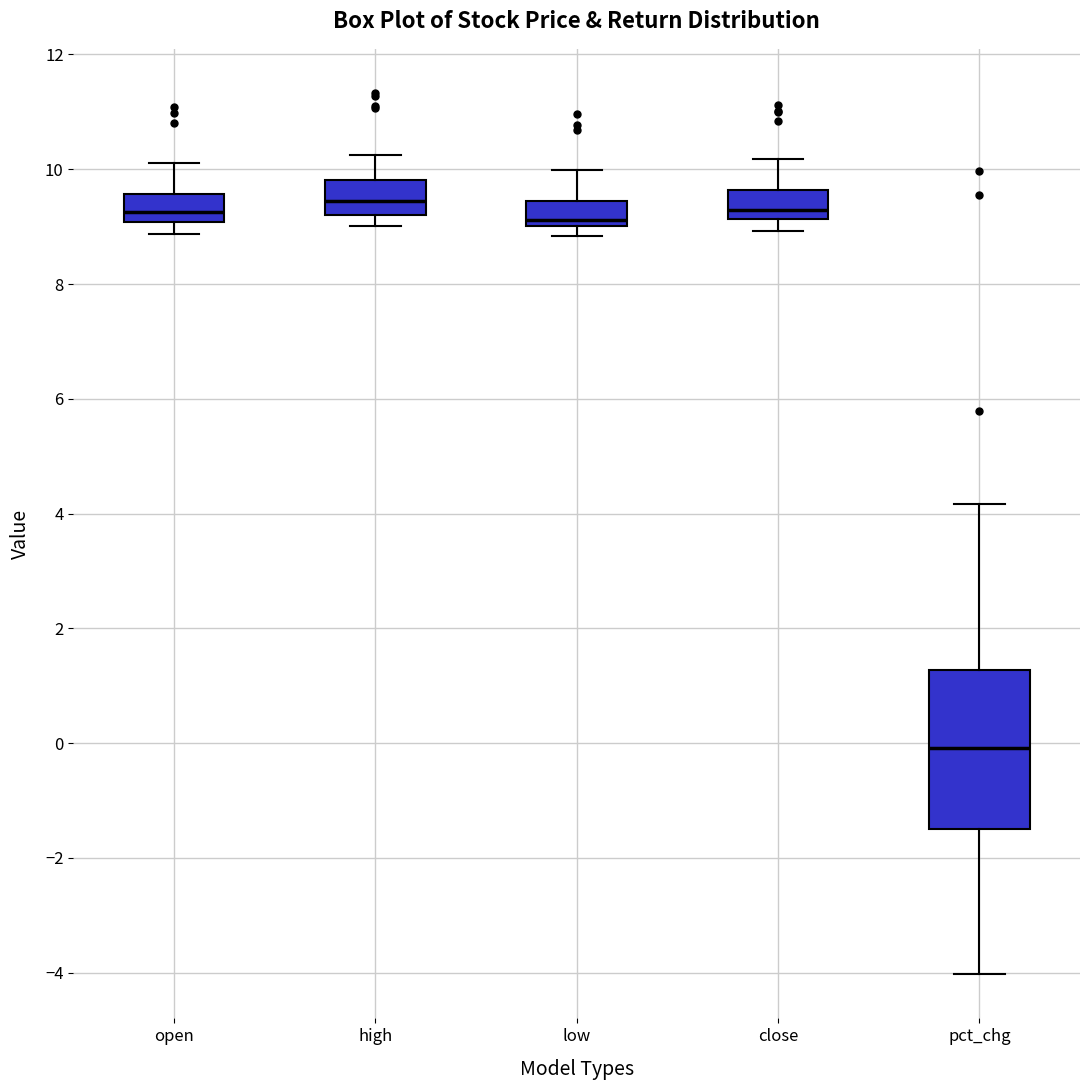

Reading left to right, read every box against the y-axis: the position of its median line, the range the box covers, and the ends of its whiskers. The values are not printed on the chart, so give them approximately, as read against the axis.

open: median 9.2, box 9.0 to 9.6, whiskers 8.8 to 10.2
high: median 9.4, box 9.2 to 9.8, whiskers 9.0 to 10.2
low: median 9.2, box 9.0 to 9.4, whiskers 8.8 to 10.0
close: median 9.2 (just above the box's lower edge), box 9.2 to 9.6, whiskers 9.0 to 10.2
pct_chg: median 0.0, box -1.6 to 1.2, whiskers -4.0 to 4.2